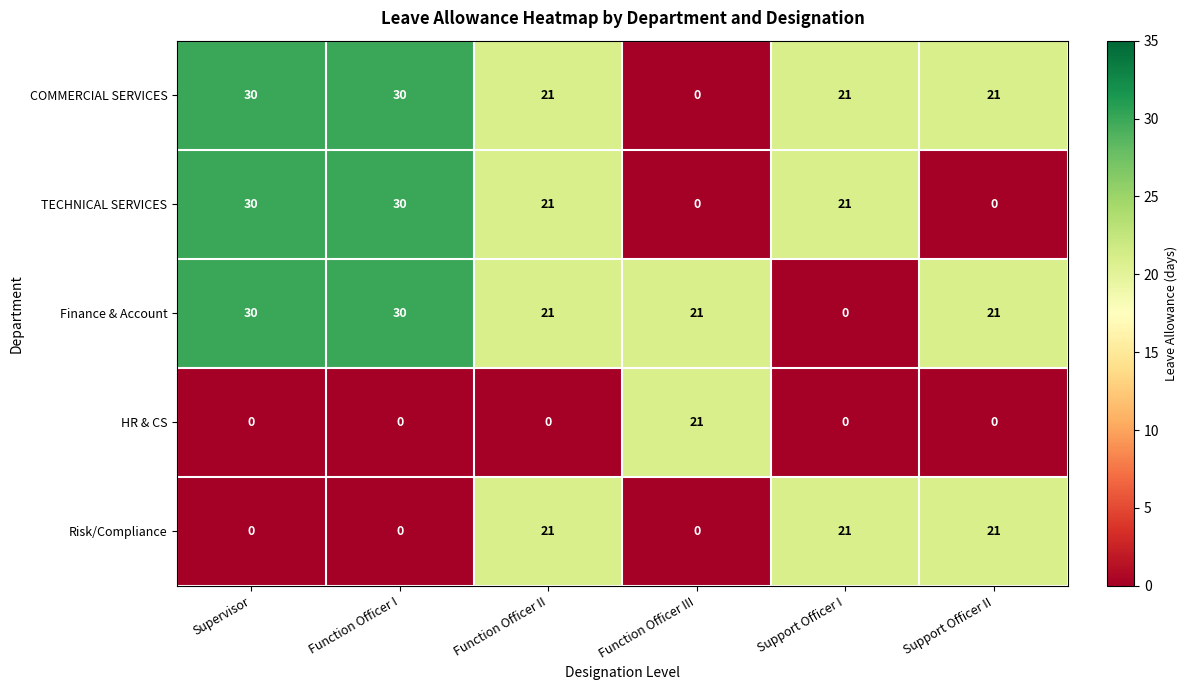

What is the spread (max minus min) of values at Function Officer I?

30